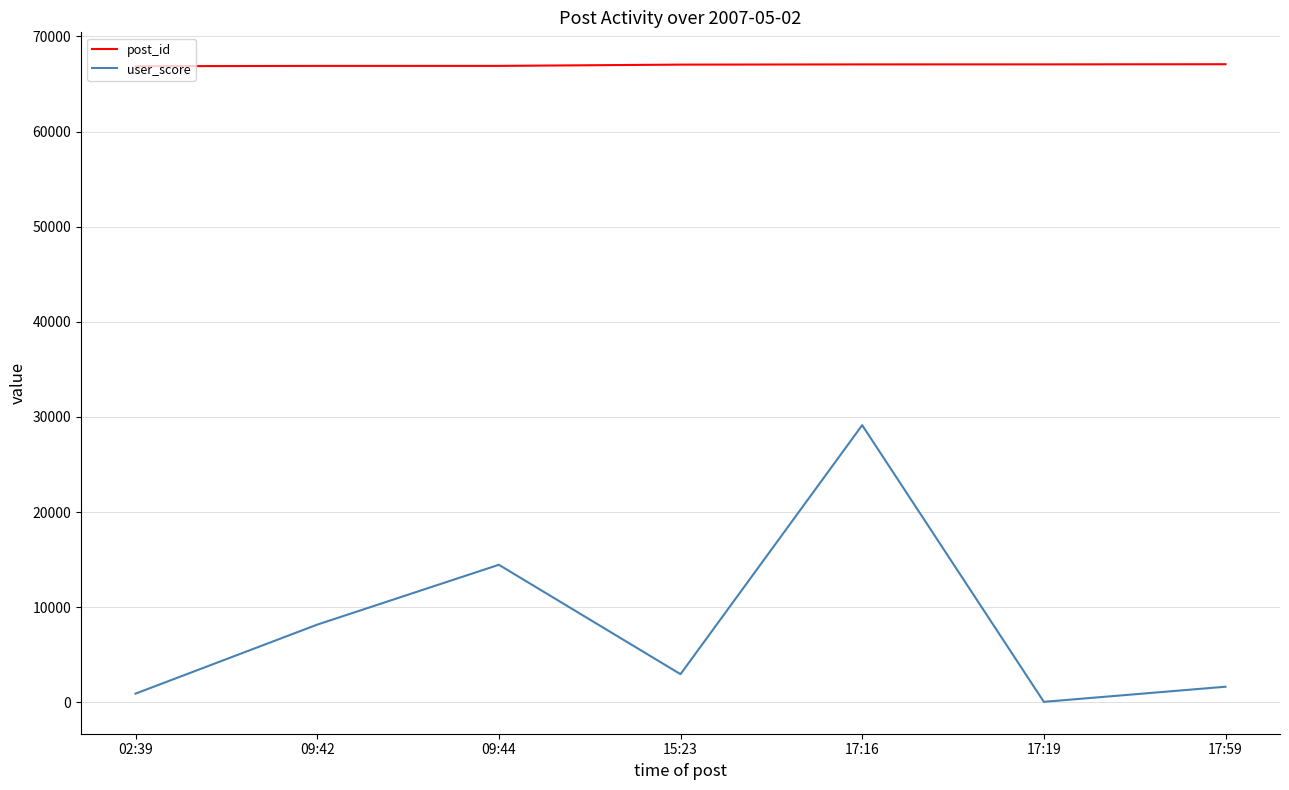

The value of user_score at 09:44 is 20729. True or false?

False